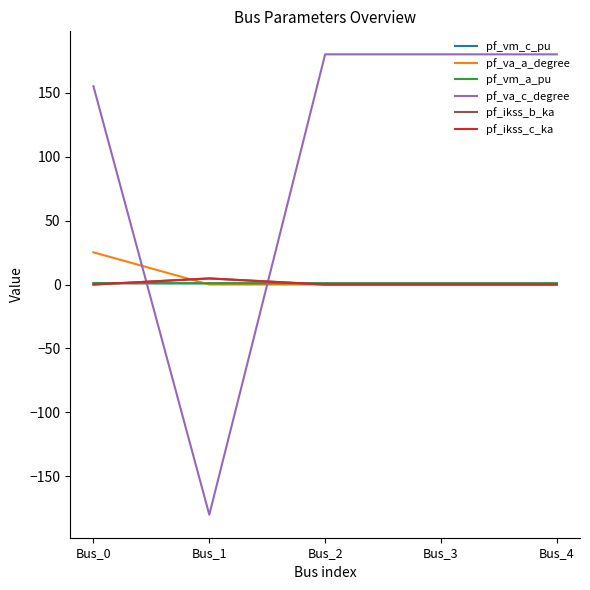

Does the chart display data point markers on the line(s)?

No